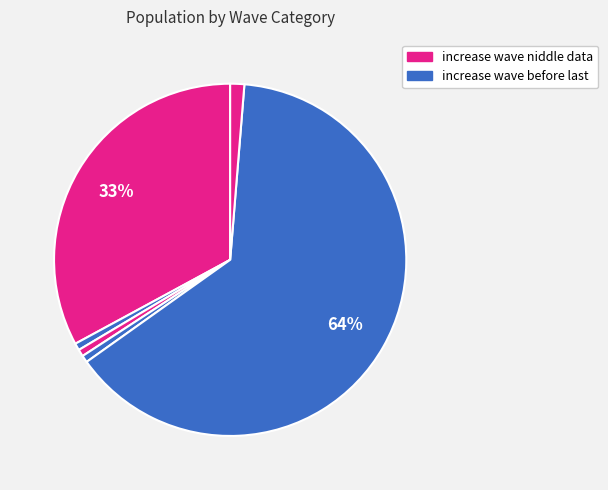

To the nearest percent, what is the difference between the largest and smallest slice percentages?

64%